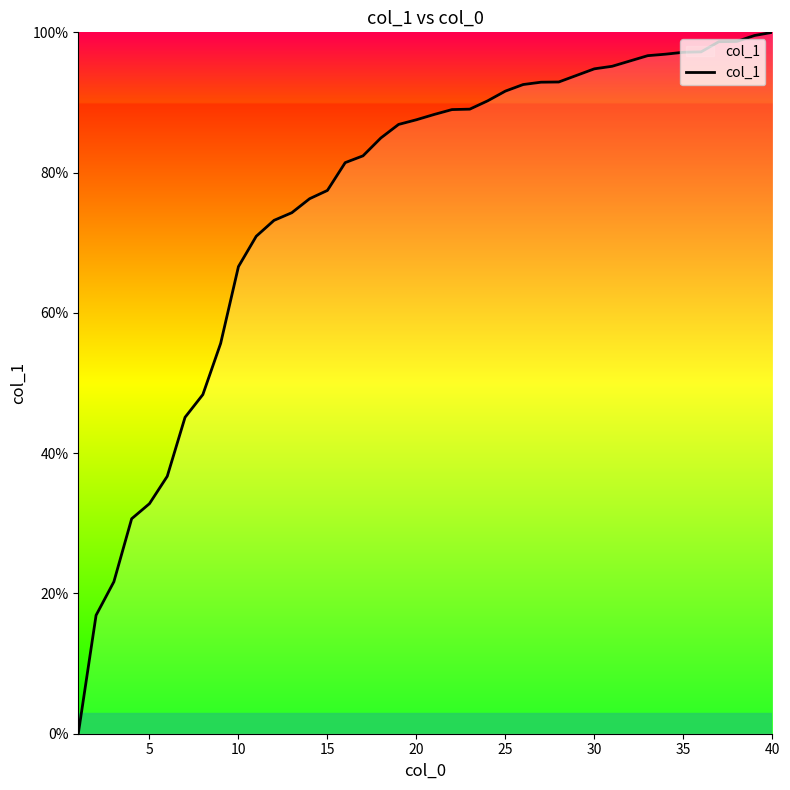

Does the chart have visible grid lines?

No